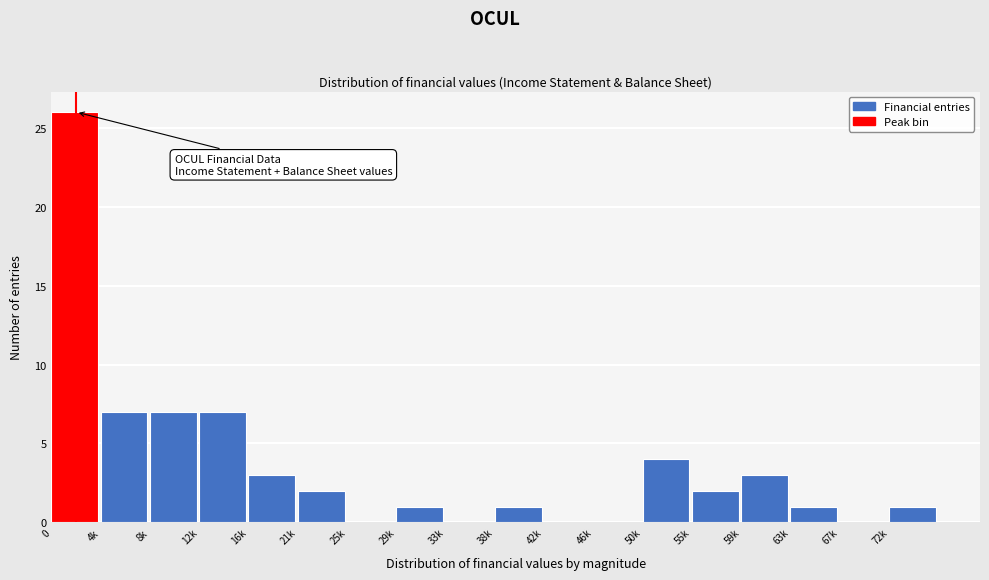

Reading left to right, extract all data points from this chart.

0=26	4k=7	8k=7	12k=7	16k=3	21k=2	25k=0	29k=1	33k=0	38k=1	42k=0	46k=0	50k=4	55k=2	59k=3	63k=1	67k=0	72k=1